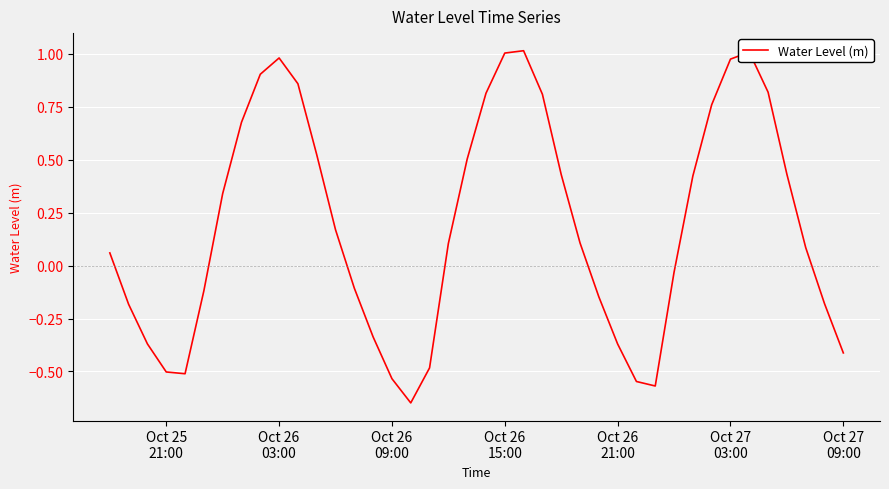

What is the difference between the maximum and minimum values?

1.7